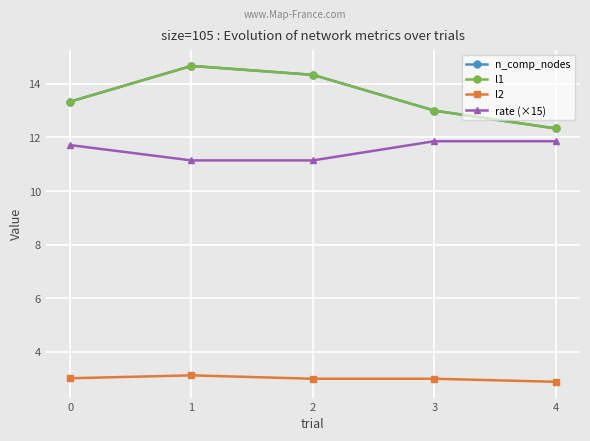

Reading left to right, what are all the values shown in this chart?

n_comp_nodes: 13.3	14.7	14.3	13.0	12.3
l1: 13.3	14.7	14.3	13.0	12.3
l2: 3.0	3.1	3.0	3.0	2.9
rate (×15): 11.7	11.1	11.1	11.9	11.9